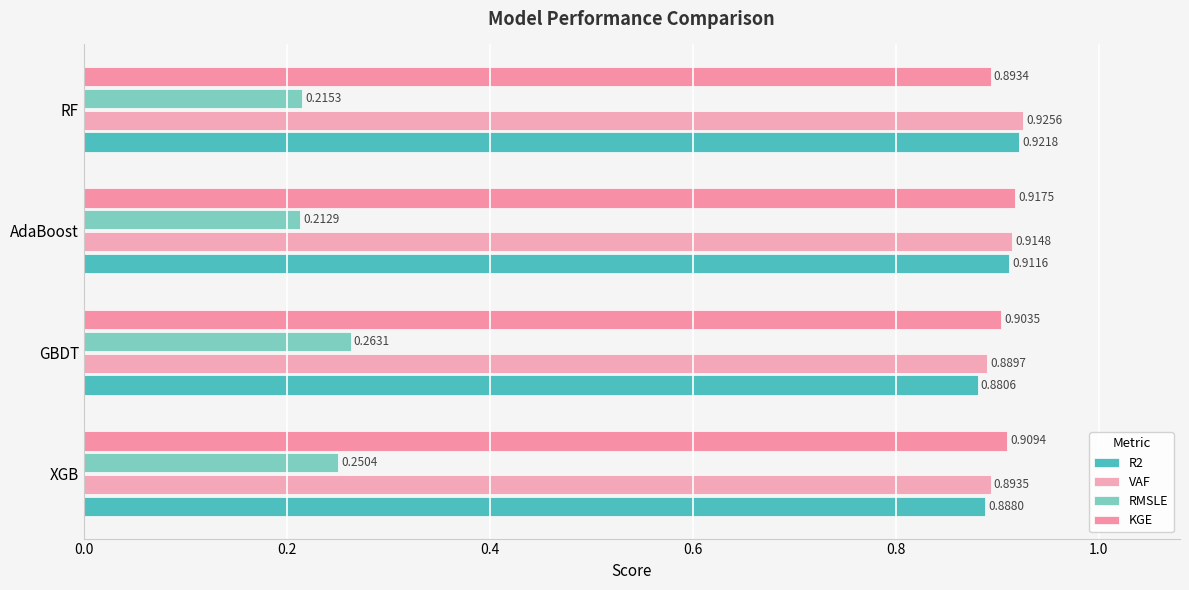

Reading left to right, transcribe all the data shown in this chart.

R2: 0.9	0.9	0.9	0.9
VAF: 0.9	0.9	0.9	0.9
RMSLE: 0.3	0.3	0.2	0.2
KGE: 0.9	0.9	0.9	0.9